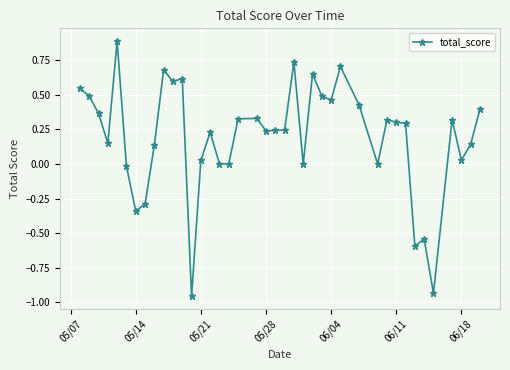

True or false: there are more than 0 points higher than both neighbors.

True